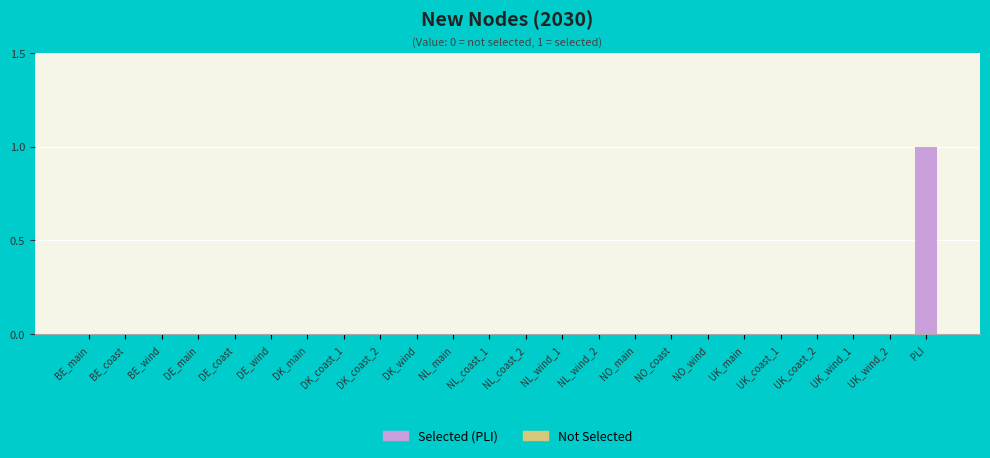

What is the difference between the maximum and minimum values?

1